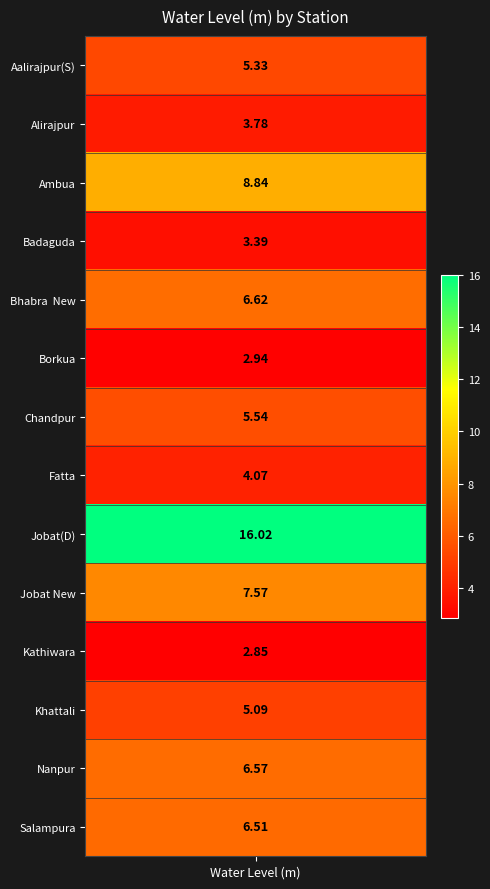

Which has a higher value, Aalirajpur(S) or Salampura?

Salampura